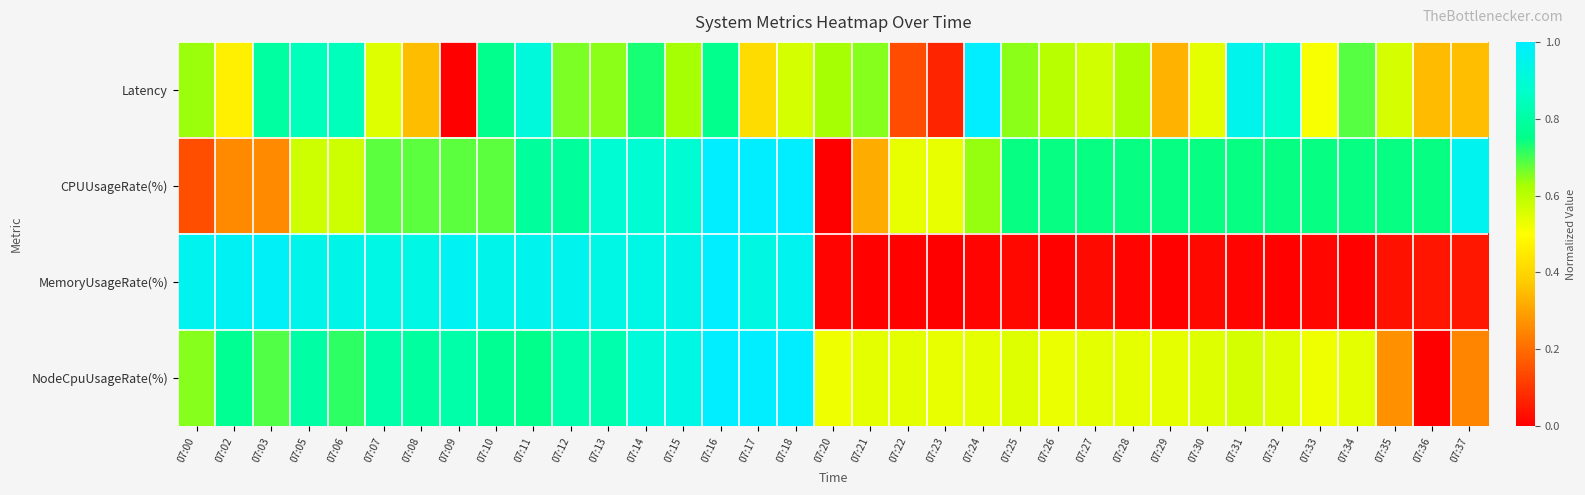

Which series has the widest spread of values?

Latency